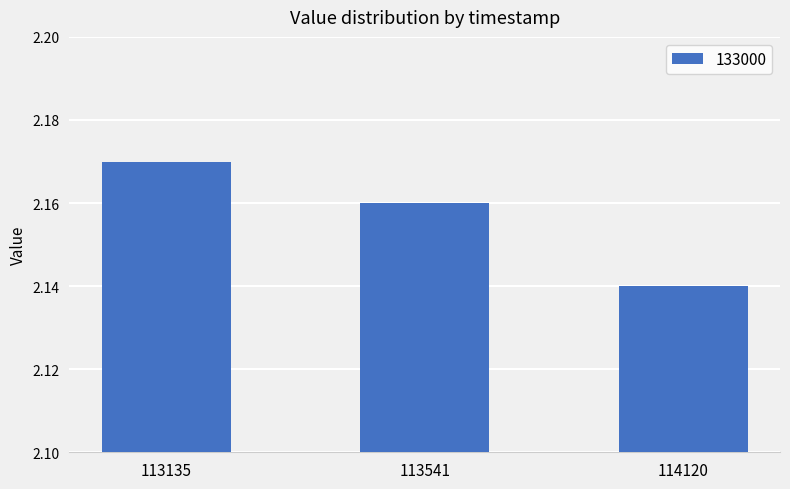

Between 113541 and 114120, which is larger?

113541